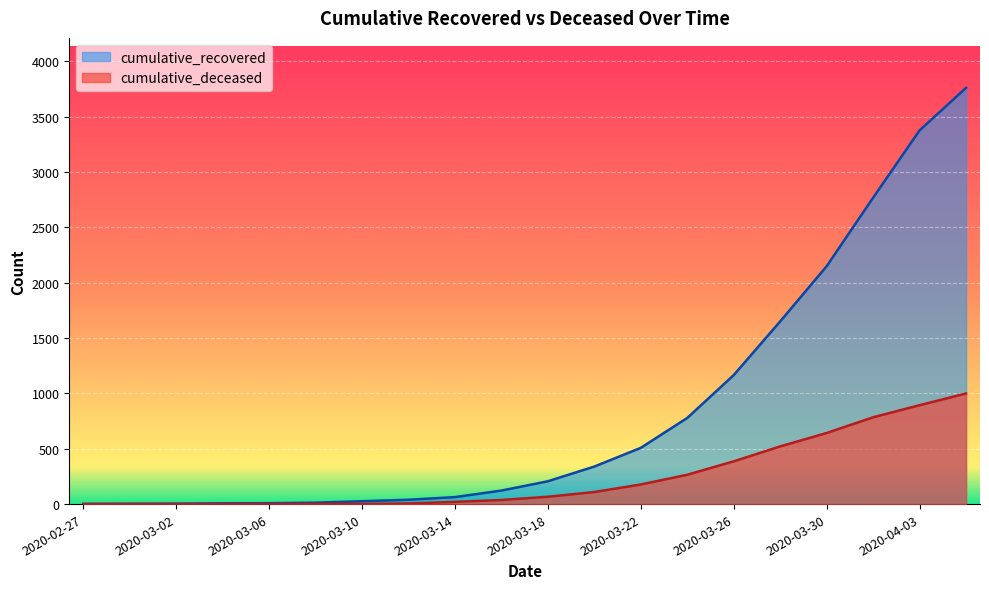

How many data points in cumulative_recovered are less than 206?

10